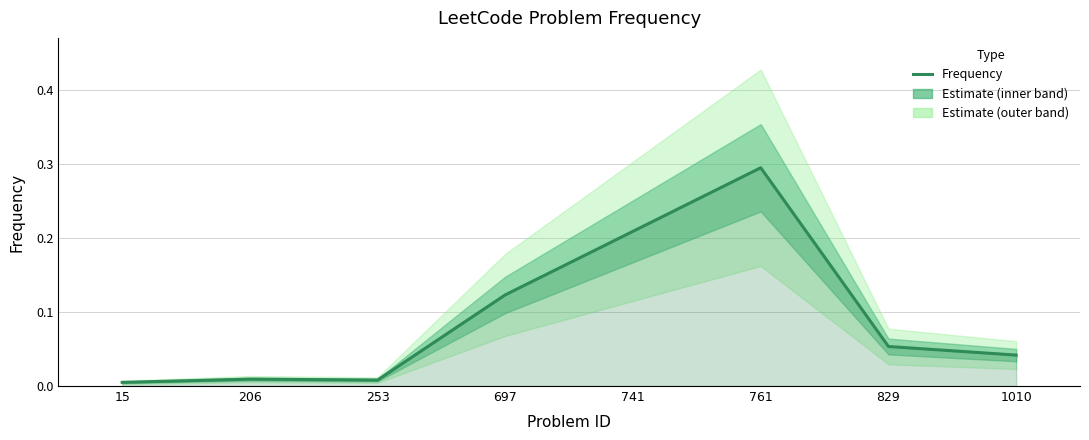

Reading left to right, transcribe all the data shown in this chart.

0.0	0.0	0.0	0.1	0.2	0.3	0.1	0.0